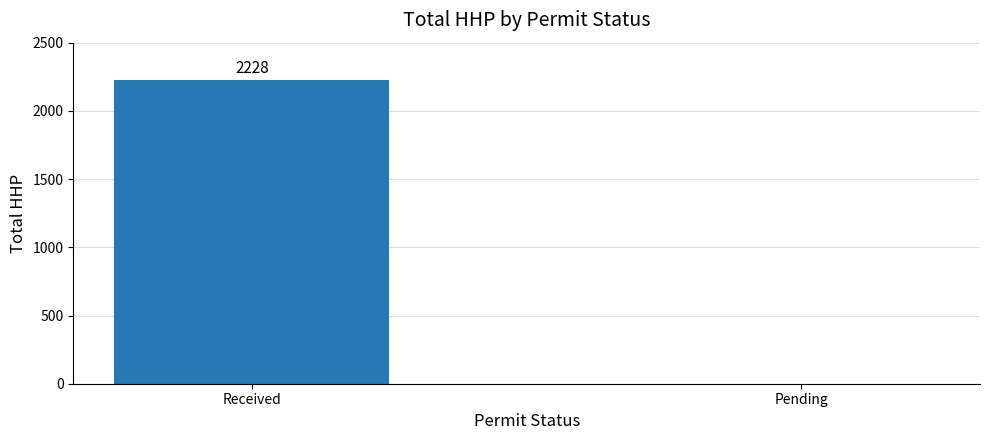

What value does the data have at Received?

2228